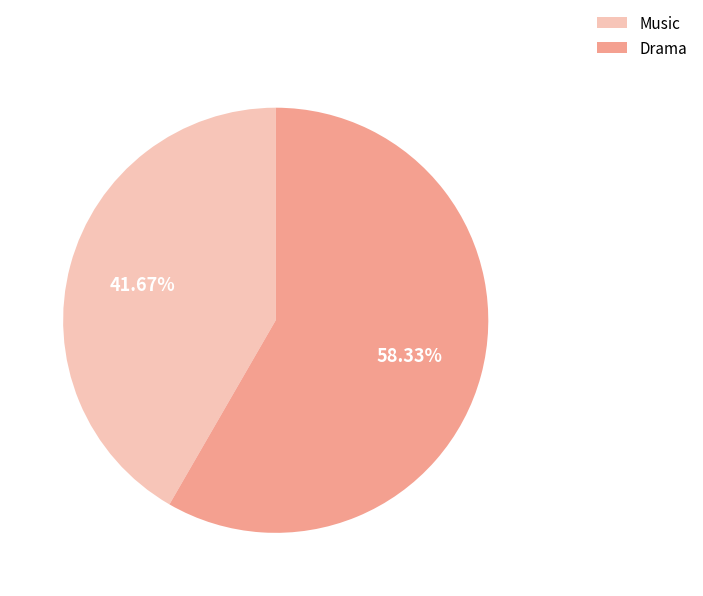

Rank the categories by value from lowest to highest.

Music, Drama